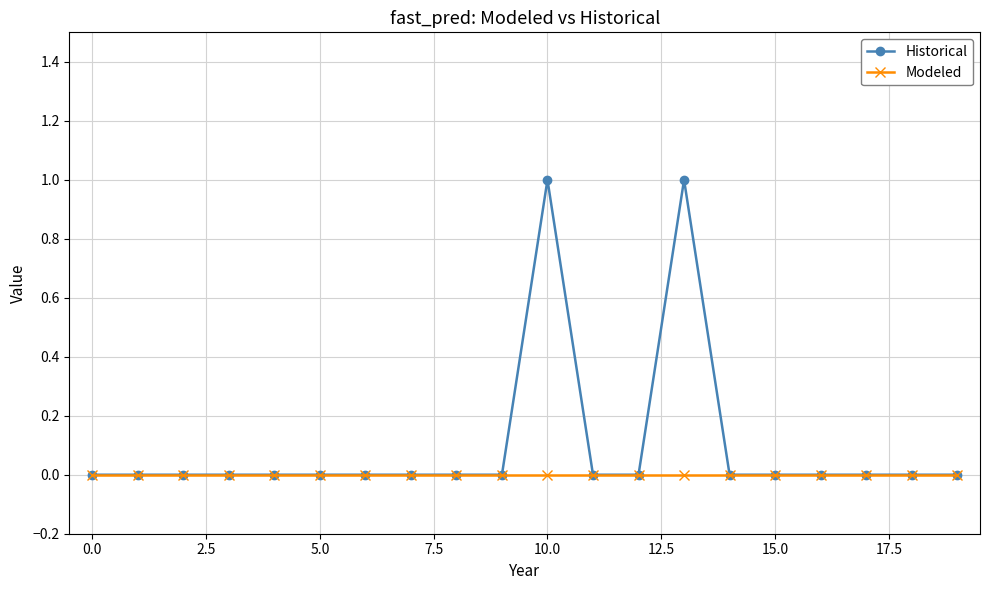

Rank the series by their maximum value, from highest to lowest.

Historical, Modeled